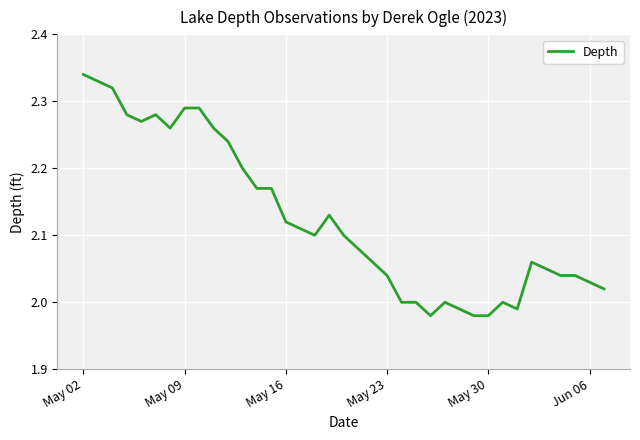

What is the minimum value shown in the chart?

2.0